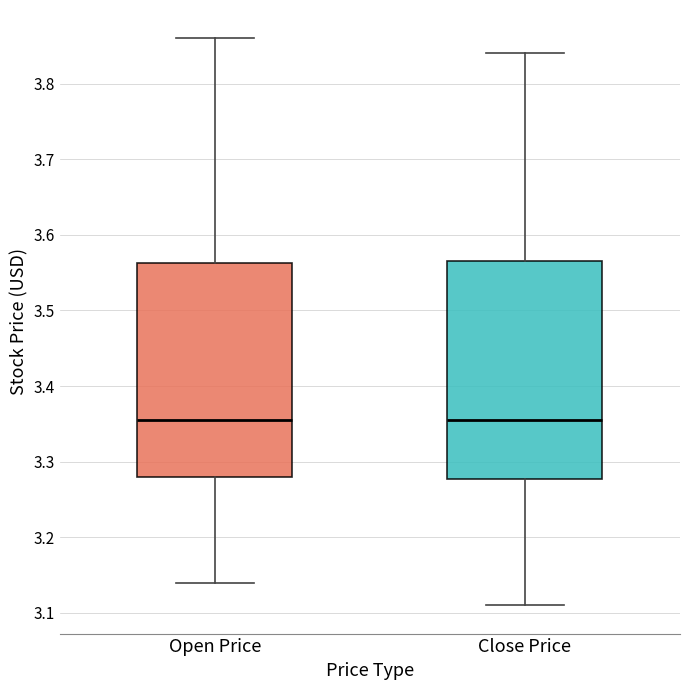

Where does the upper whisker of the box for Open Price end on the y-axis? The values are not printed on the chart, so give them approximately, as read against the axis.

3.86